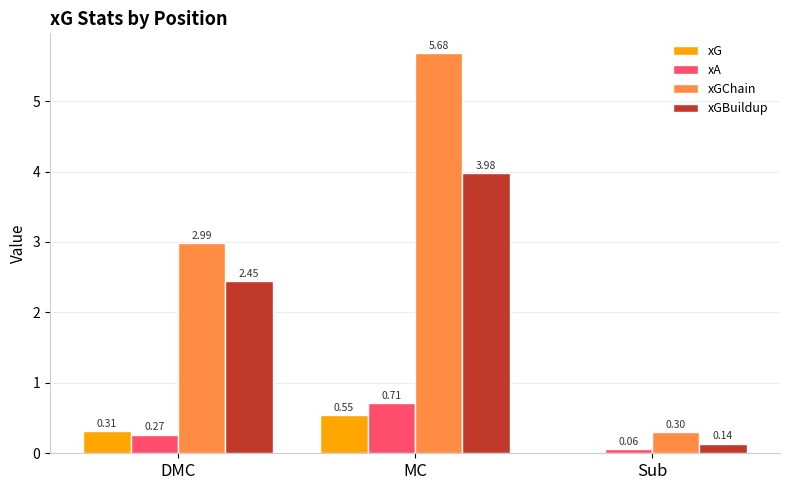

Are the bars horizontal?

No